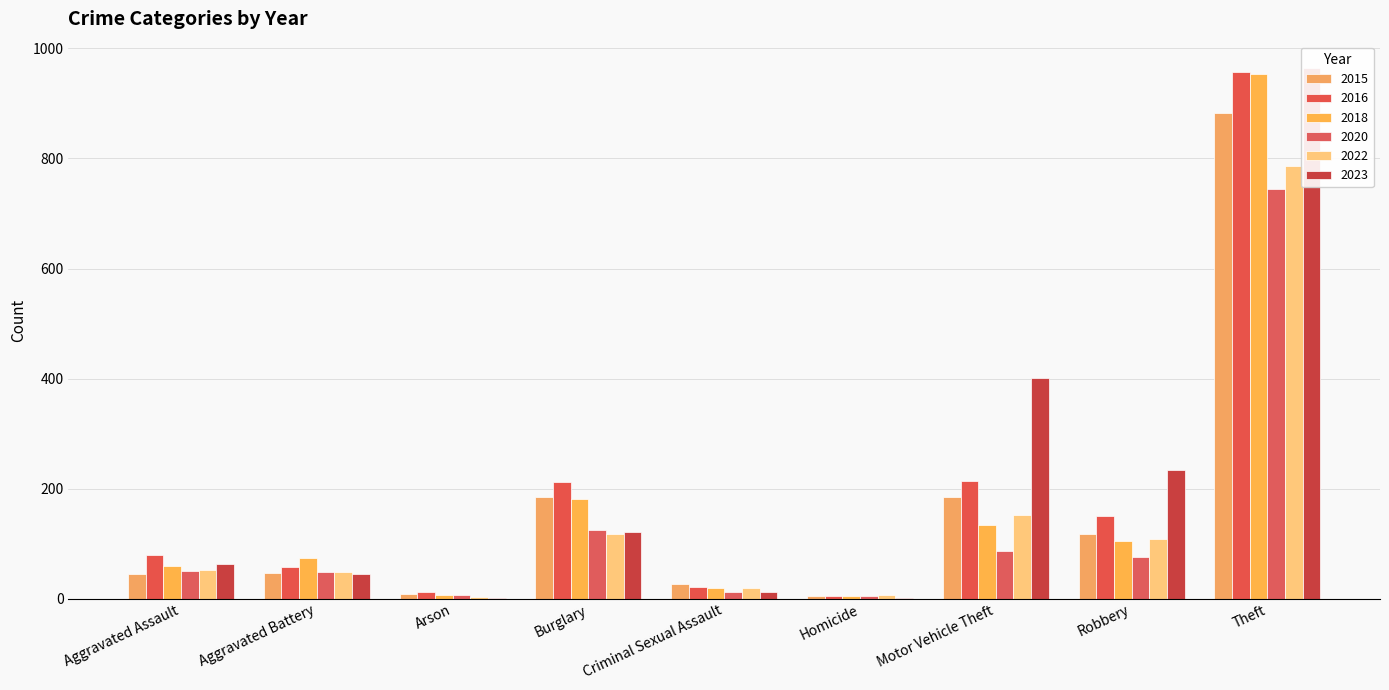

What is the label of the 7th bar from the right?

Arson